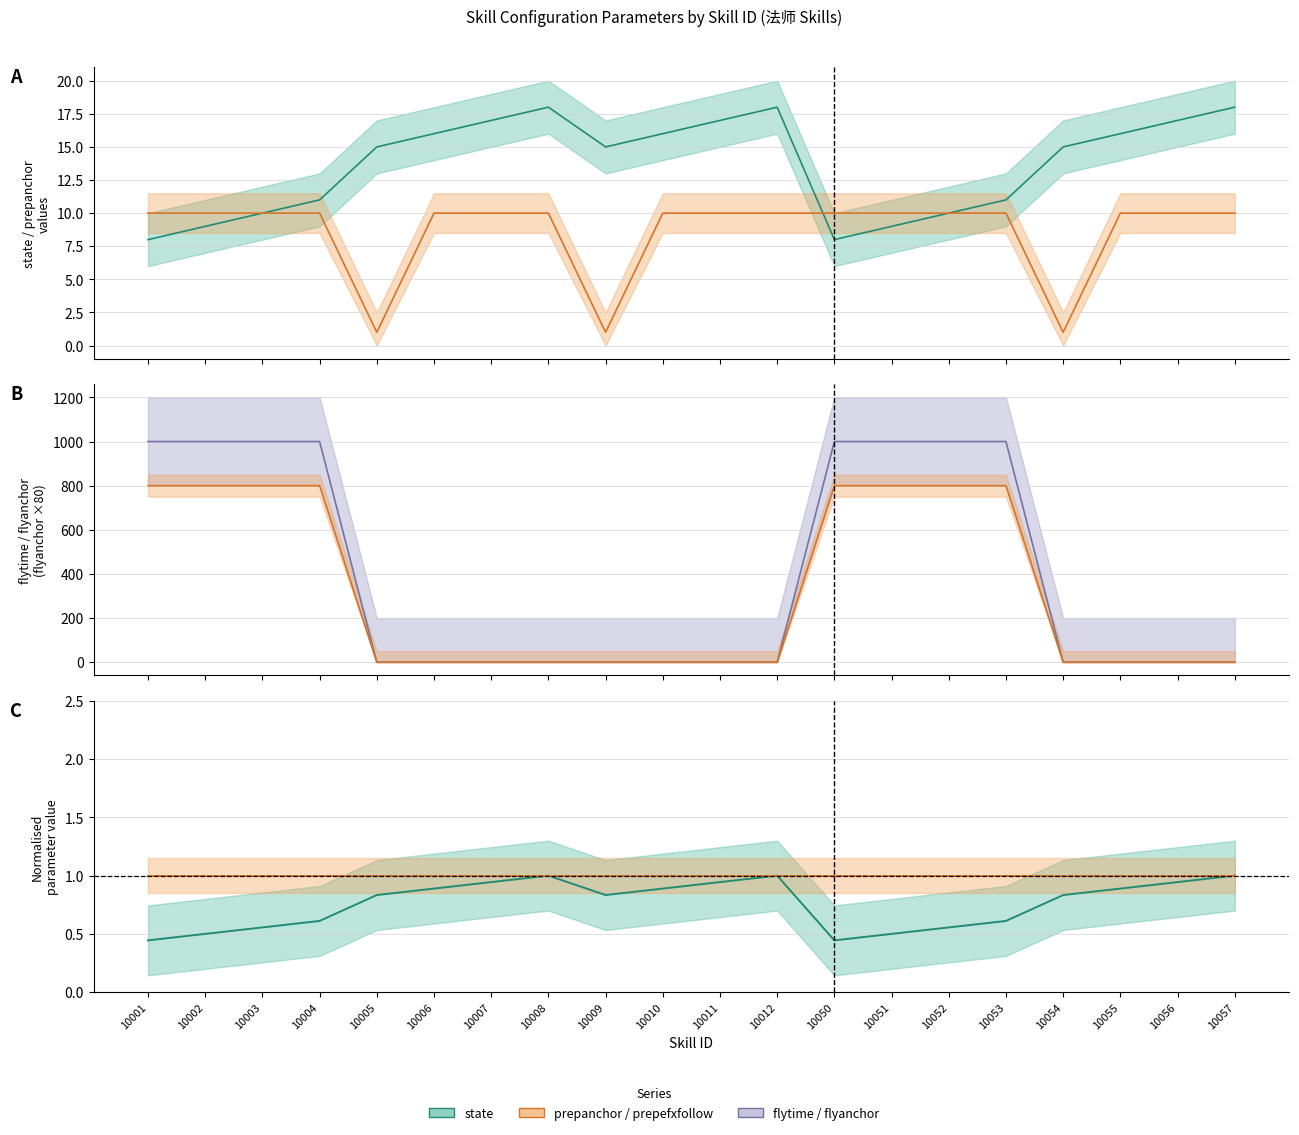

The value of flytime at 10054 is -307.2. True or false?

False